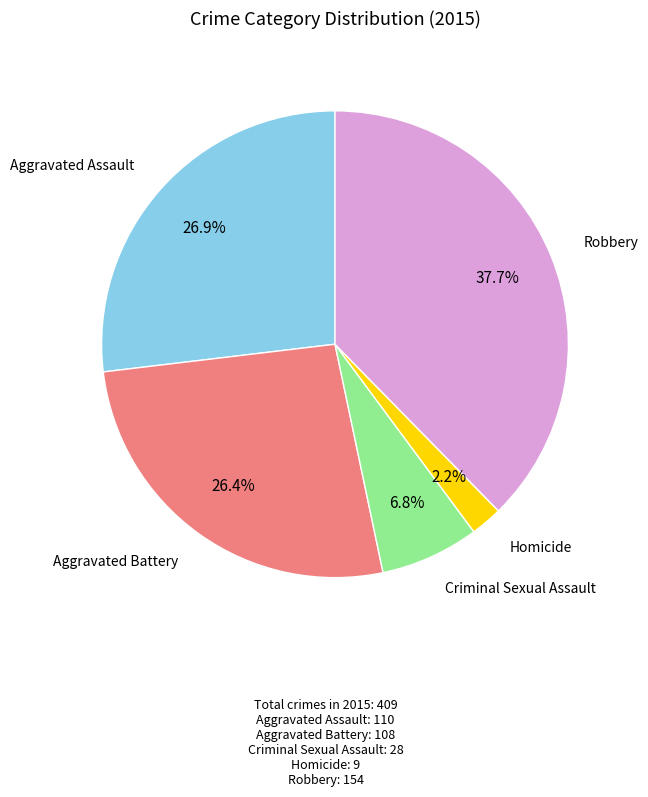

Is the sum of Homicide and Criminal Sexual Assault greater than half?

No